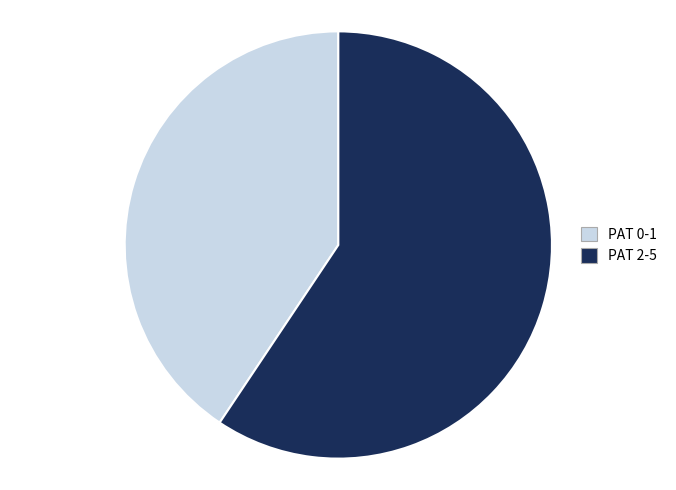

Which has a higher value, PAT 0-1 or PAT 2-5?

PAT 2-5